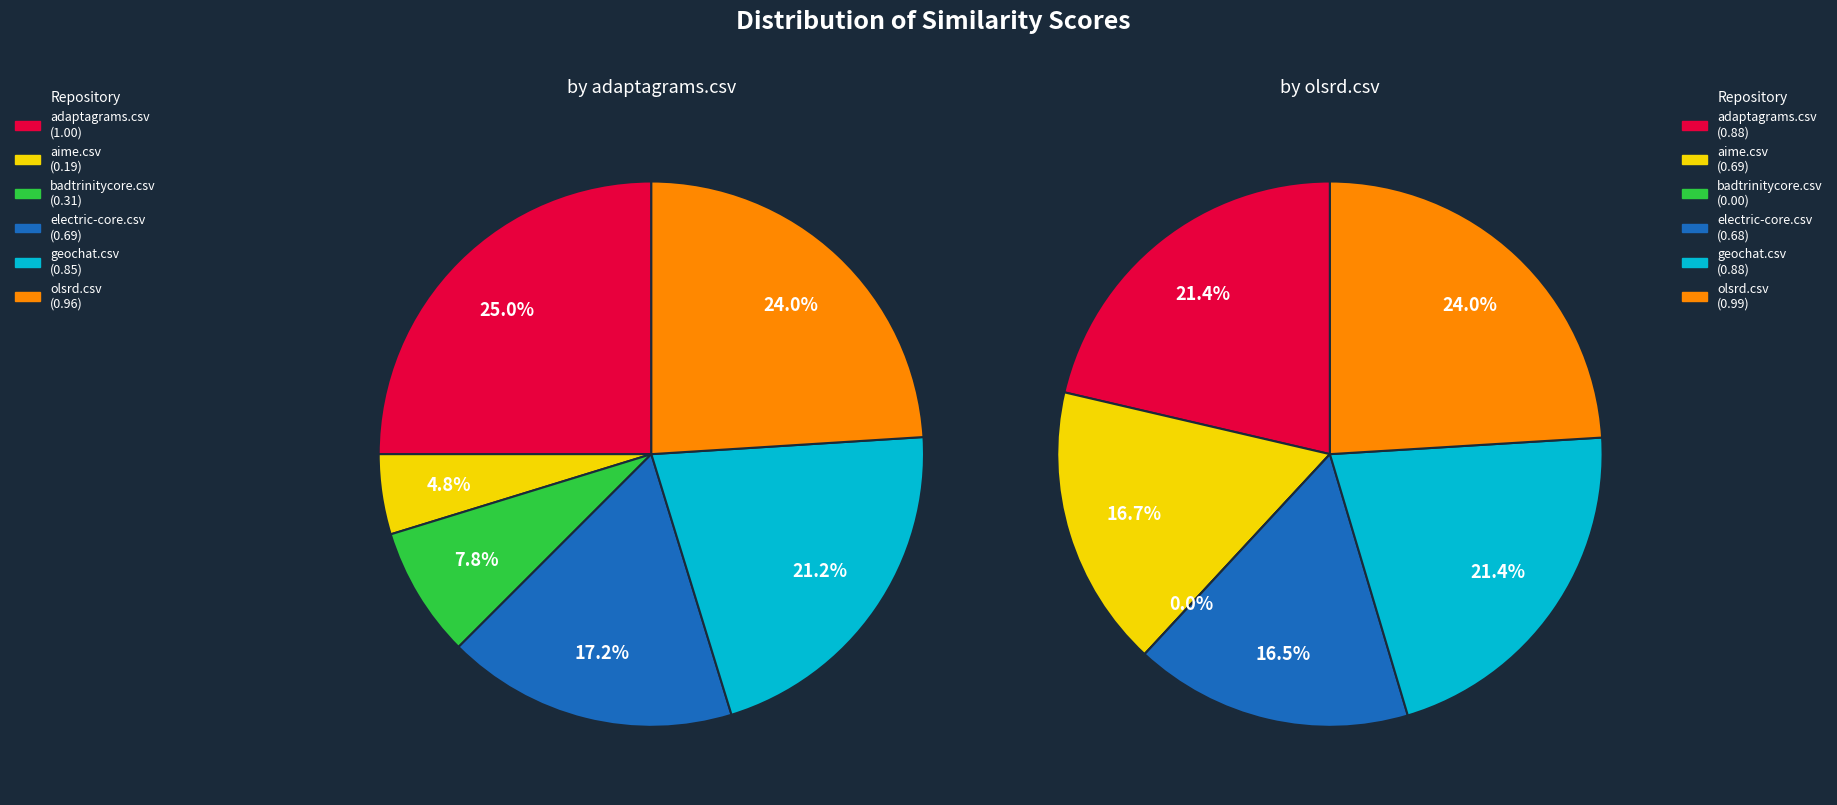

What percentage is NOT represented by adaptagrams.csv?

75.0%